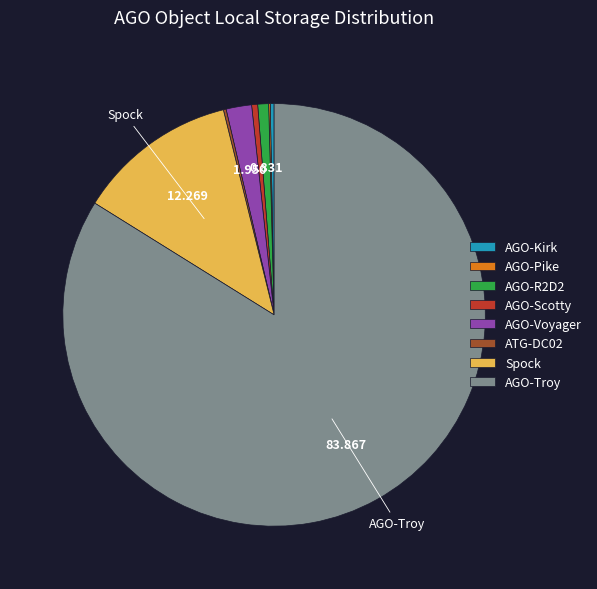

Is there a majority slice in this chart?

Yes